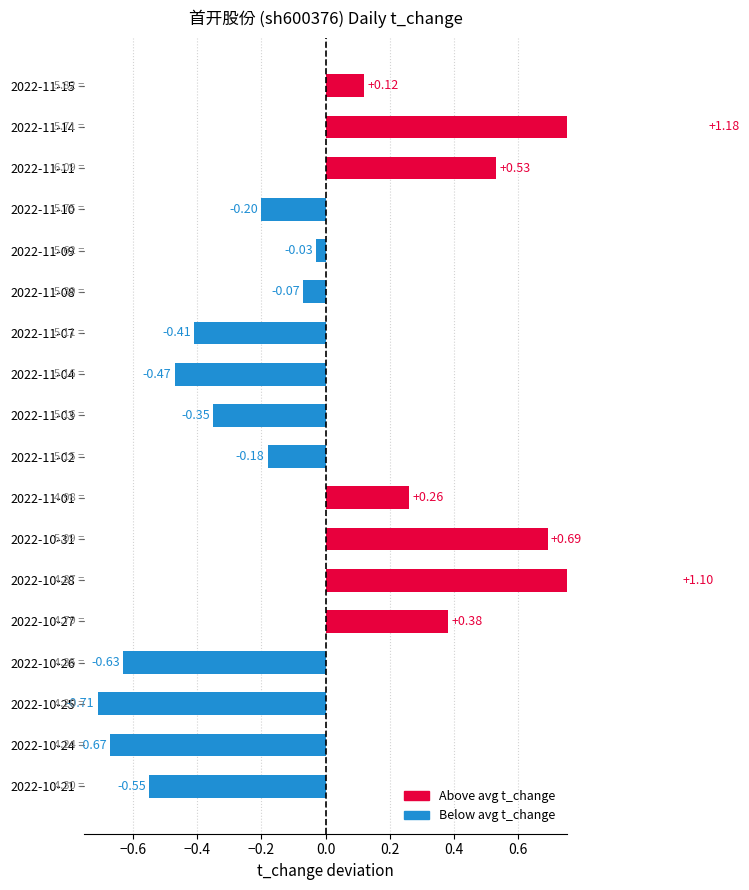

At which label is the value closest to 0?

2022-11-09